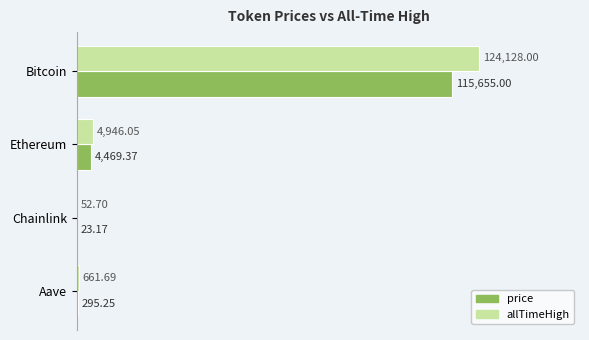

Which series changed the most between Bitcoin and Aave?

allTimeHigh